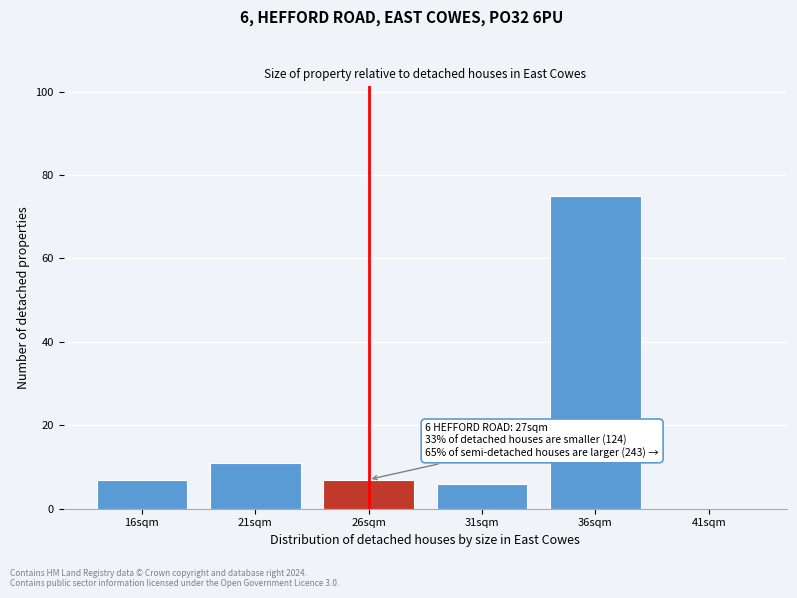

Reading left to right, extract all data points from this chart.

16sqm=7	21sqm=11	26sqm=7	31sqm=6	36sqm=75	41sqm=0